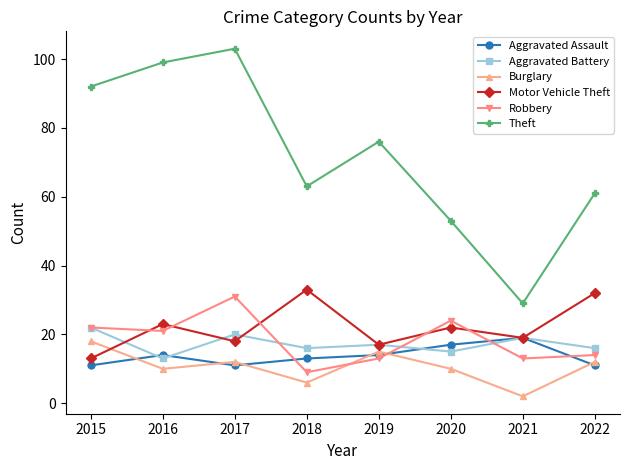

True or false: Theft and Burglary intersect in this chart.

False